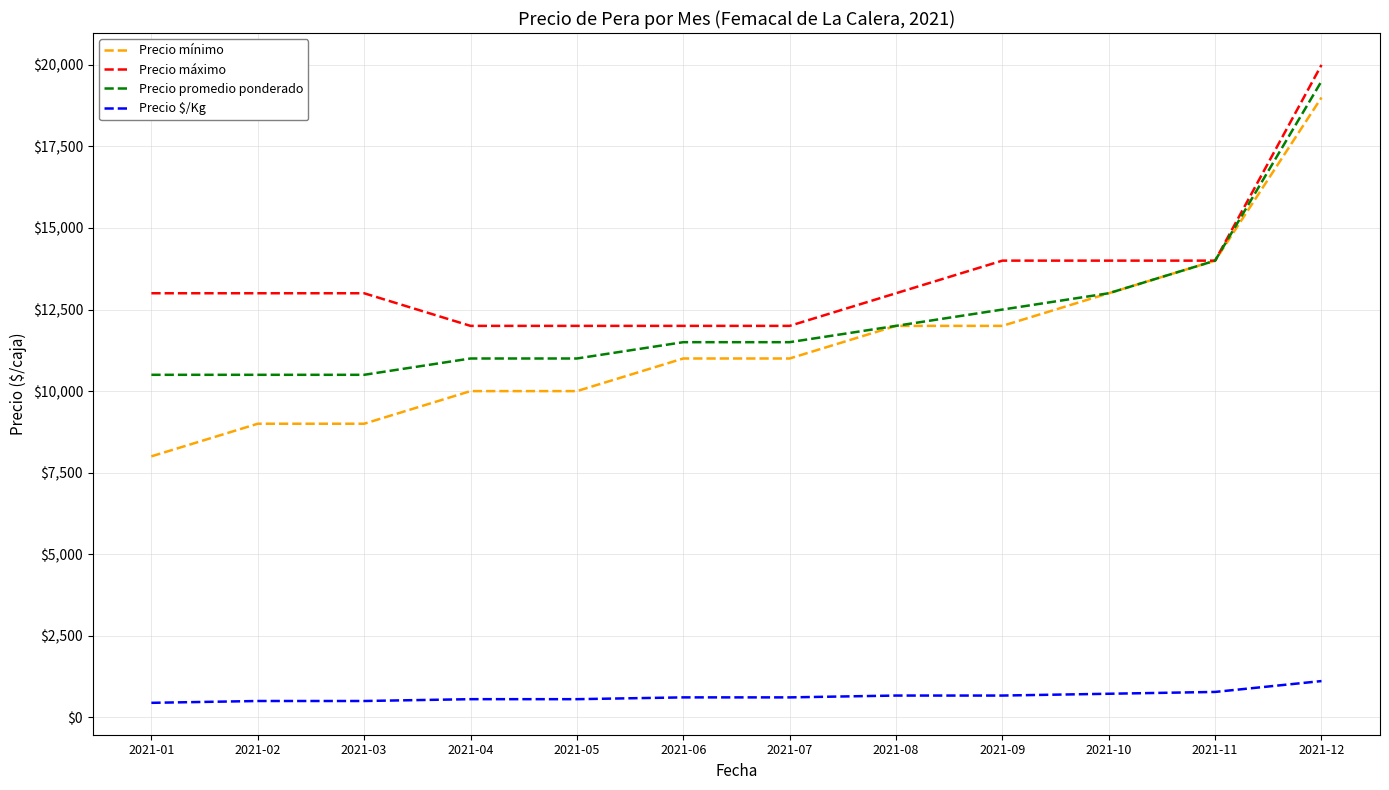

What is the minimum value for Precio promedio ponderado?

10500